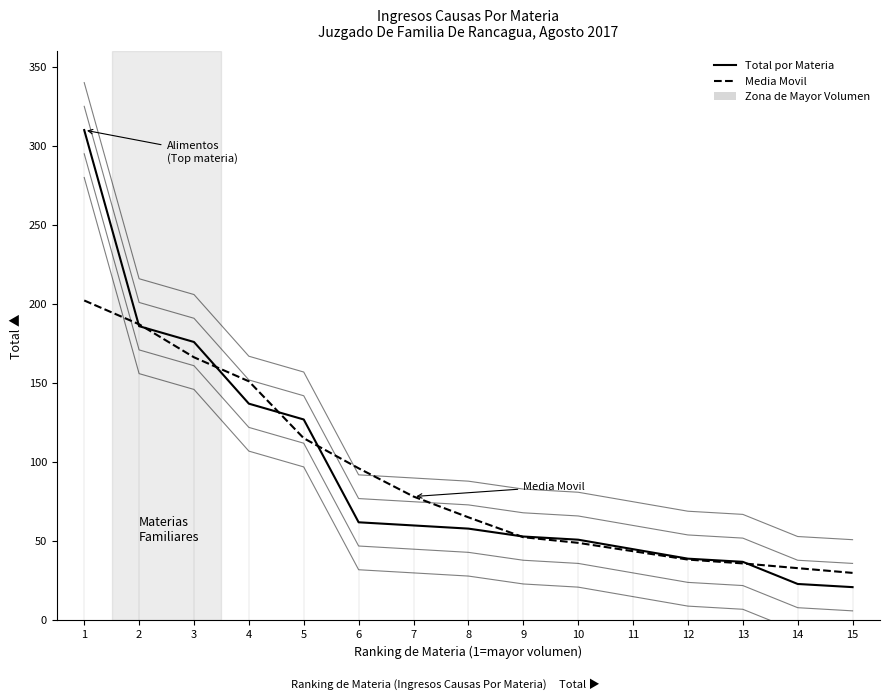

Is this an area chart (filled region under the line)?

No